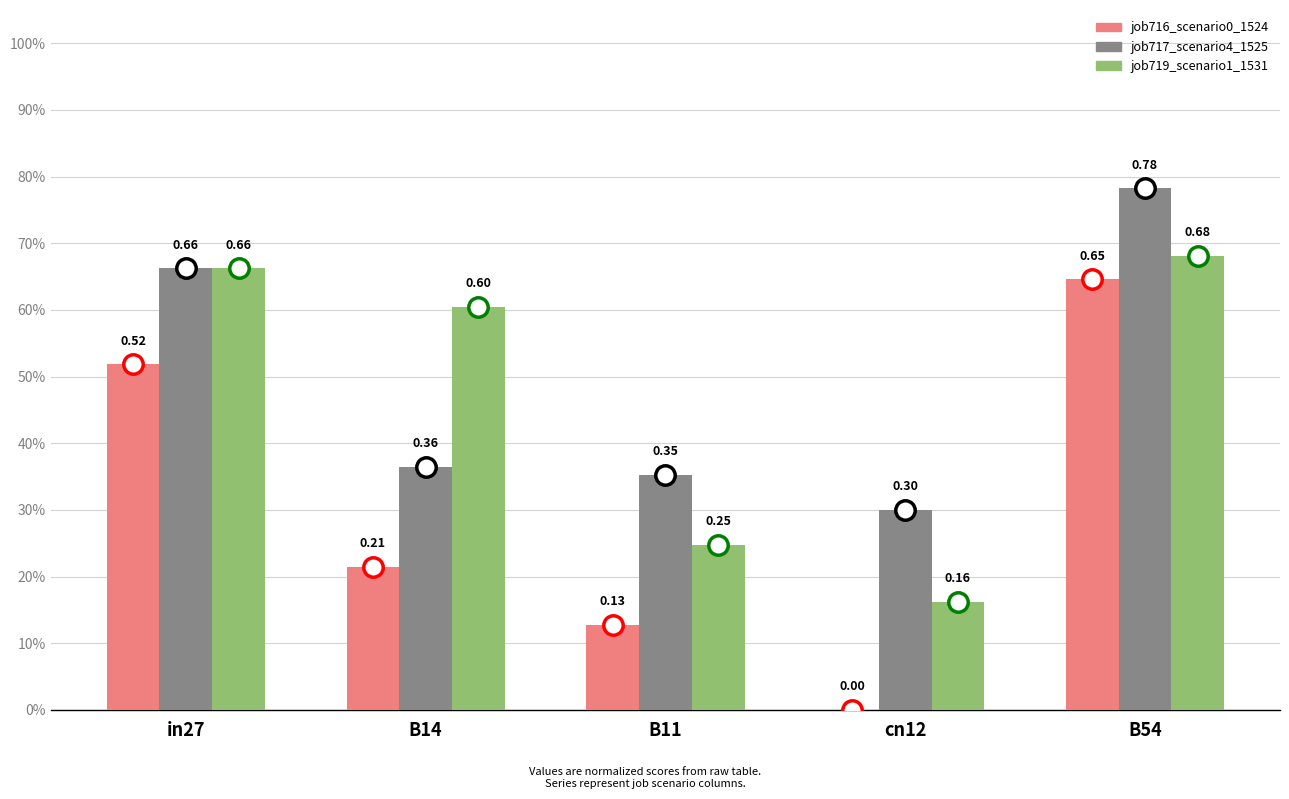

Is it true that job717_scenario4_1525 equals 0.4 at B14?

True